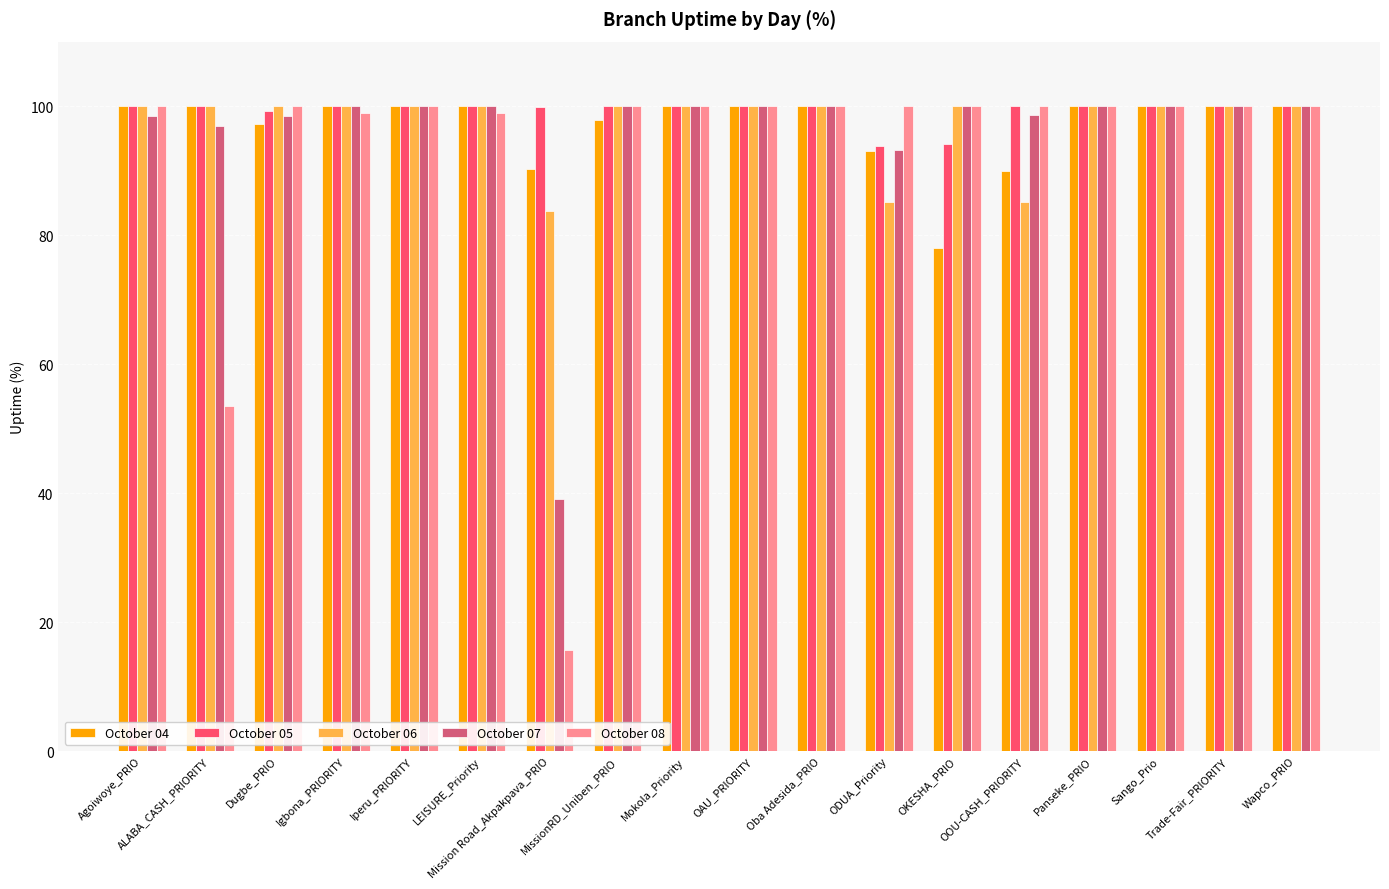

What is the label of the 17th bar from the right?

ALABA_CASH_PRIORITY